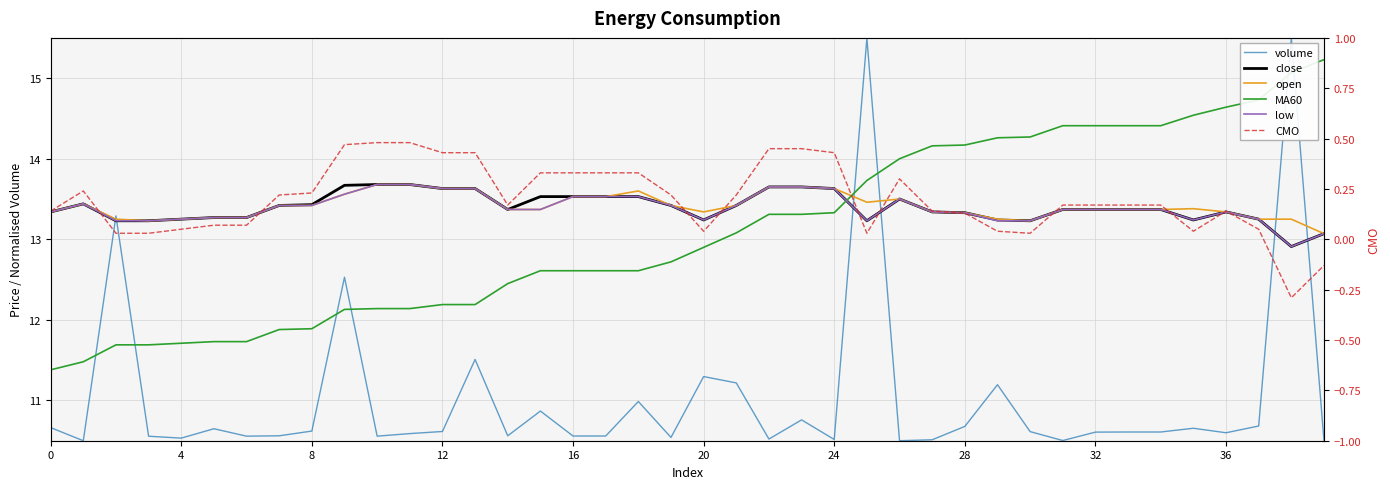

Reading left to right, extract all data points from this chart.

volume: 10.7	10.5	13.3	10.6	10.5	10.6	10.6	10.6	10.6	12.5	10.6	10.6	10.6	11.5	10.6	10.9	10.6	10.6	11.0	10.5	11.3	11.2	10.5	10.8	10.5	15.5	10.5	10.5	10.7	11.2	10.6	10.5	10.6	10.6	10.6	10.7	10.6	10.7	15.5	10.5
close: 13.3	13.4	13.2	13.2	13.2	13.3	13.3	13.4	13.4	13.7	13.7	13.7	13.6	13.6	13.4	13.5	13.5	13.5	13.5	13.4	13.2	13.4	13.7	13.7	13.6	13.2	13.5	13.3	13.3	13.2	13.2	13.4	13.4	13.4	13.4	13.2	13.3	13.2	12.9	13.1
open: 13.3	13.4	13.2	13.2	13.2	13.3	13.3	13.4	13.4	13.6	13.7	13.7	13.6	13.6	13.4	13.4	13.5	13.5	13.6	13.4	13.3	13.4	13.7	13.7	13.6	13.5	13.5	13.3	13.3	13.2	13.2	13.4	13.4	13.4	13.4	13.4	13.3	13.2	13.2	13.1
MA60: 11.4	11.5	11.7	11.7	11.7	11.7	11.7	11.9	11.9	12.1	12.1	12.1	12.2	12.2	12.4	12.6	12.6	12.6	12.6	12.7	12.9	13.1	13.3	13.3	13.3	13.7	14.0	14.2	14.2	14.3	14.3	14.4	14.4	14.4	14.4	14.5	14.6	14.7	15.1	15.2
low: 13.3	13.4	13.2	13.2	13.2	13.3	13.3	13.4	13.4	13.6	13.7	13.7	13.6	13.6	13.4	13.4	13.5	13.5	13.5	13.4	13.2	13.4	13.7	13.7	13.6	13.2	13.5	13.3	13.3	13.2	13.2	13.4	13.4	13.4	13.4	13.2	13.3	13.2	12.9	13.1
CMO: 0.1	0.2	0.0	0.0	0.1	0.1	0.1	0.2	0.2	0.5	0.5	0.5	0.4	0.4	0.2	0.3	0.3	0.3	0.3	0.2	0.0	0.2	0.5	0.5	0.4	0.0	0.3	0.1	0.1	0.0	0.0	0.2	0.2	0.2	0.2	0.0	0.1	0.1	-0.3	-0.1